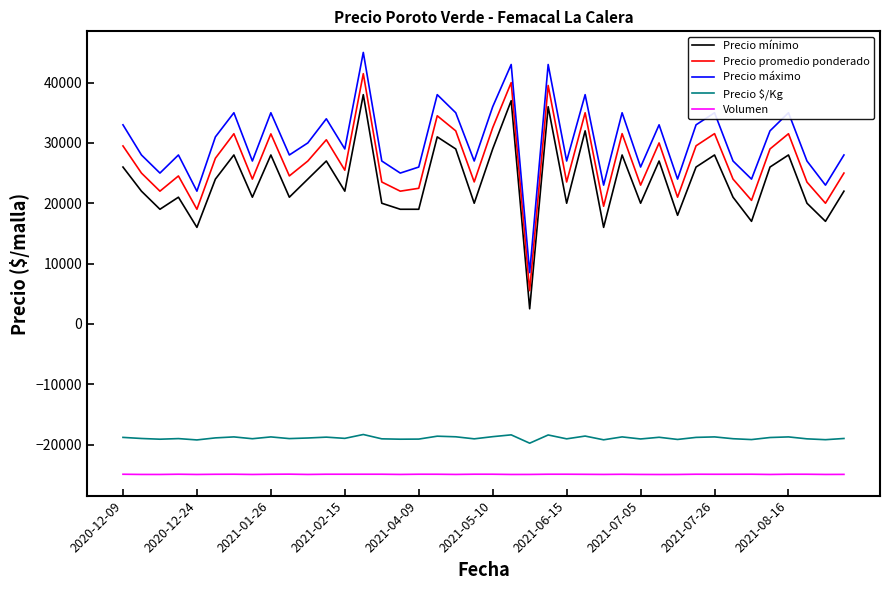

What is the maximum value for Volumen?

-24915